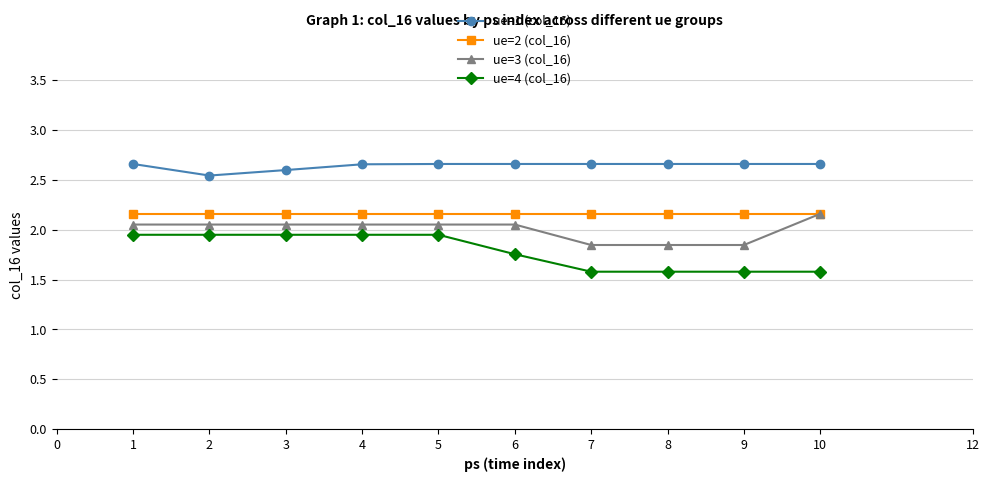

True or false: ue=2 (col_16) has more than 1 points higher than both neighbors.

True